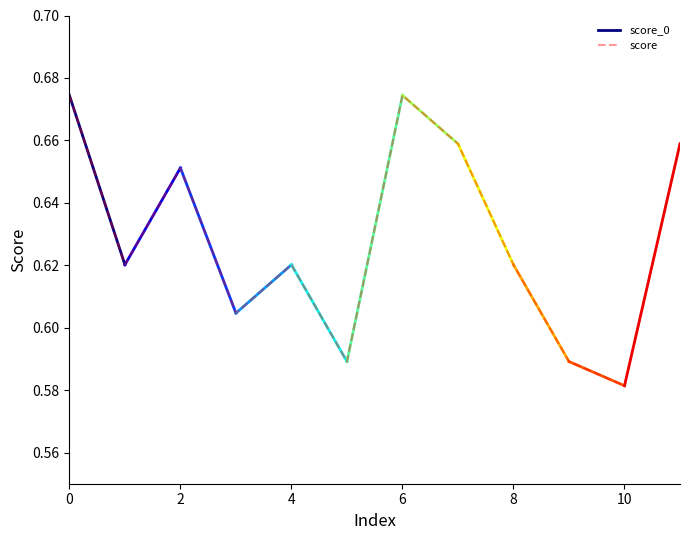

List the labels in order of value, smallest first.

10, 5, 9, 3, 1, 4, 8, 2, 7, 11, 0, 6